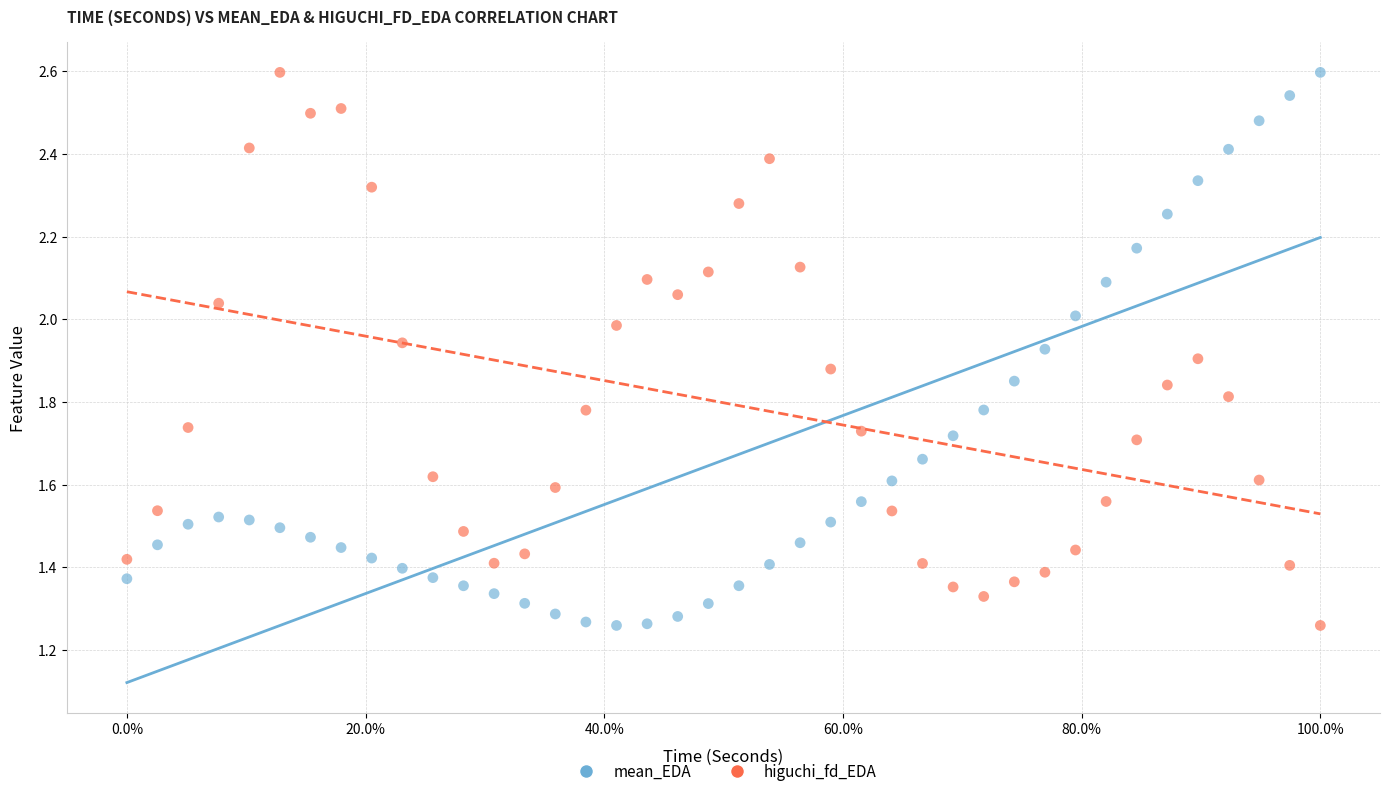

What is the X range (max minus min) for the scatter plot?

100.0